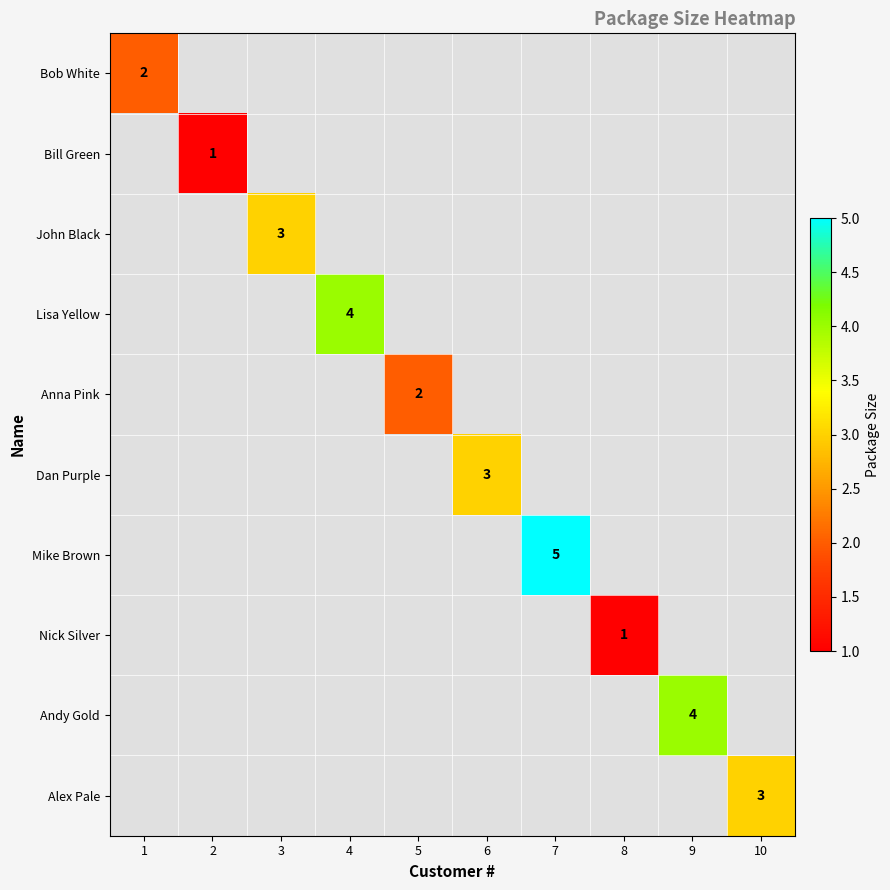

At how many categories does at least one series exceed 2?

6